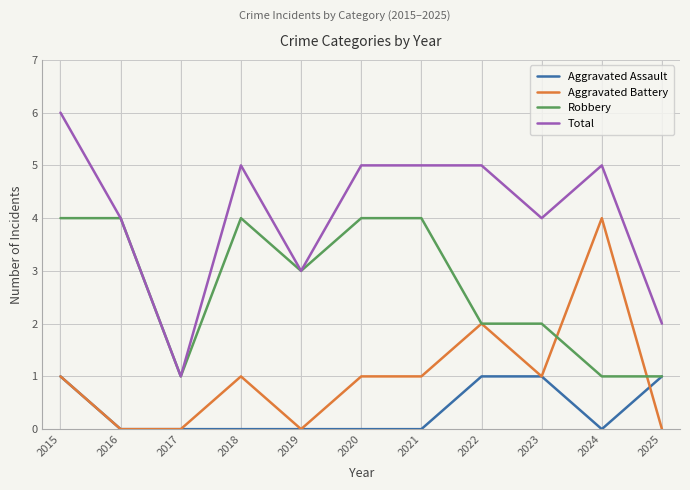

Which series has the largest total across all categories?

Total